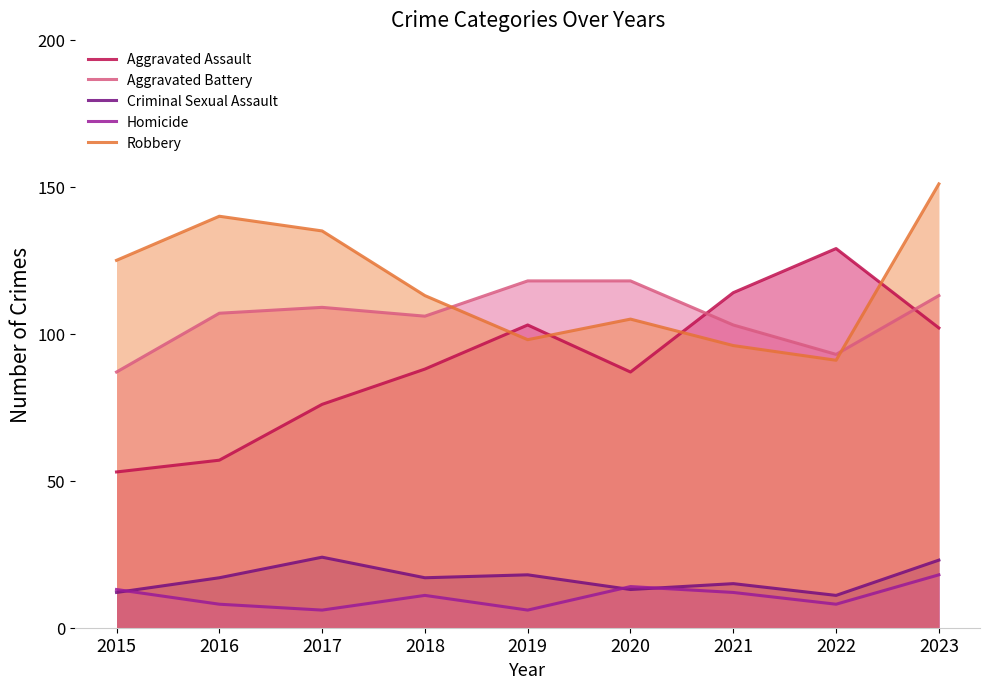

How many lines are shown in the chart?

5